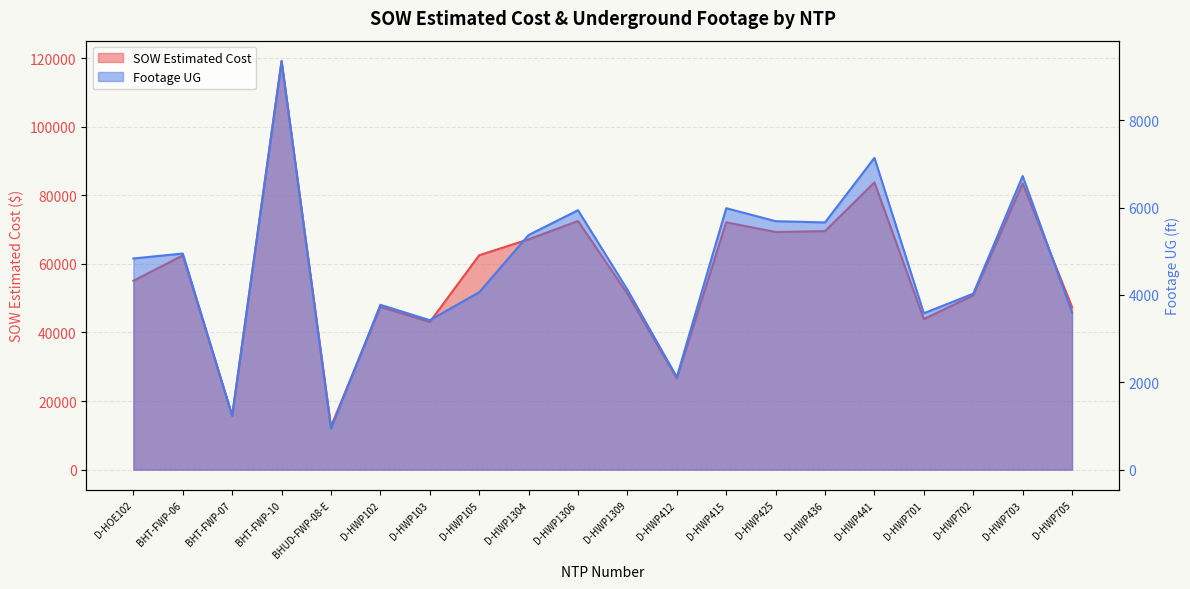

Is it true that Footage UG equals 3775.0 at D-HWP102?

True